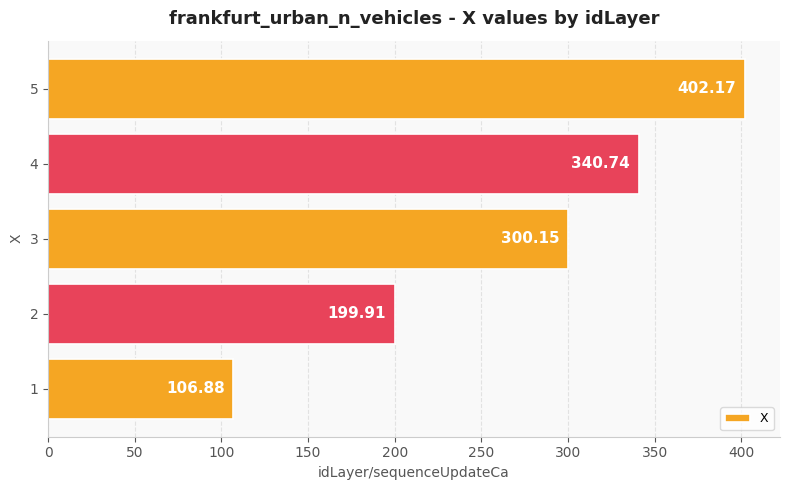

Rank the categories by value from highest to lowest.

5, 4, 3, 2, 1